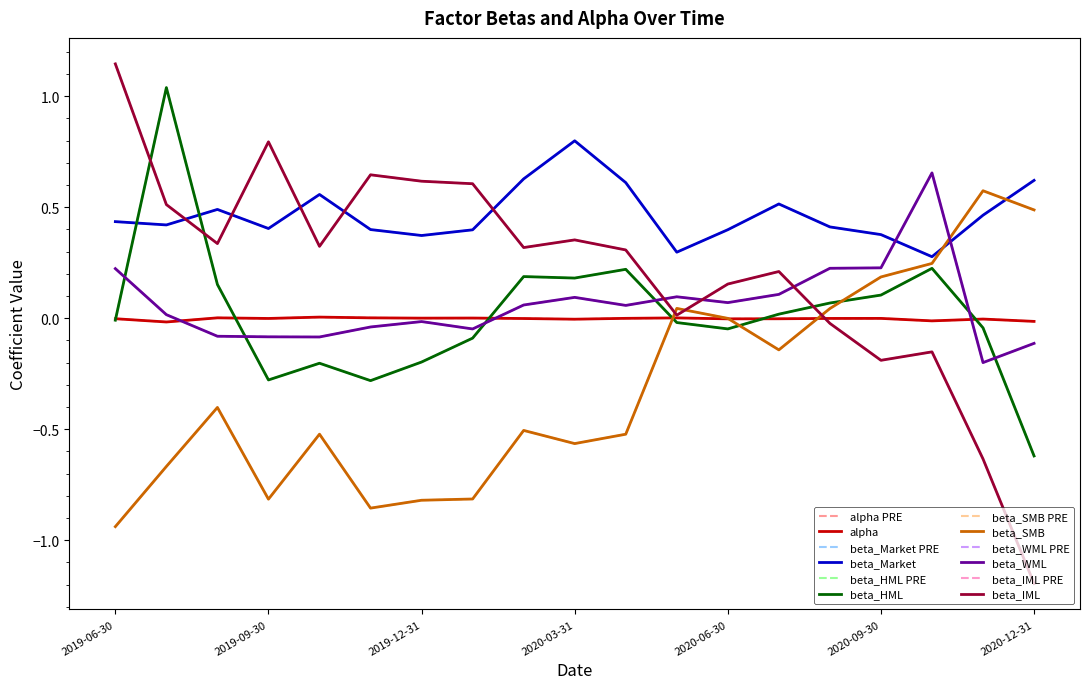

At which label does alpha first exceed 0?

2019-08-31